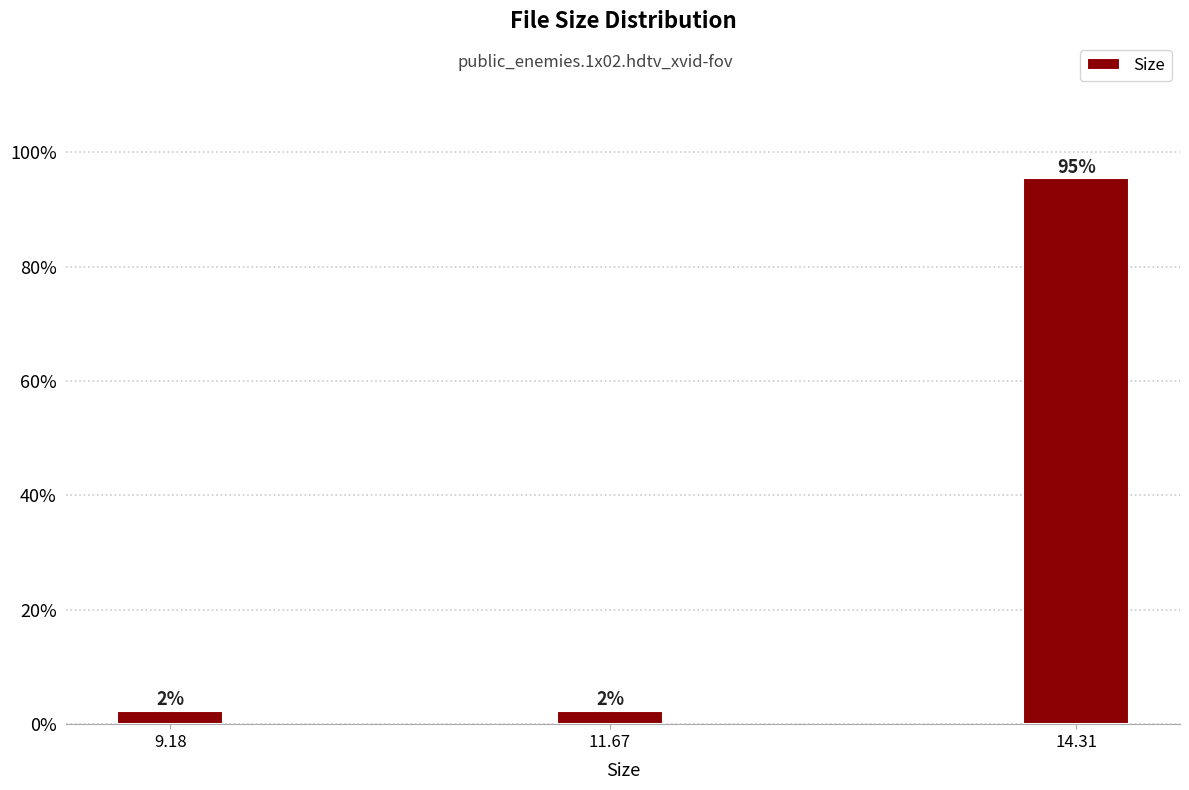

Does the chart contain any negative values?

No